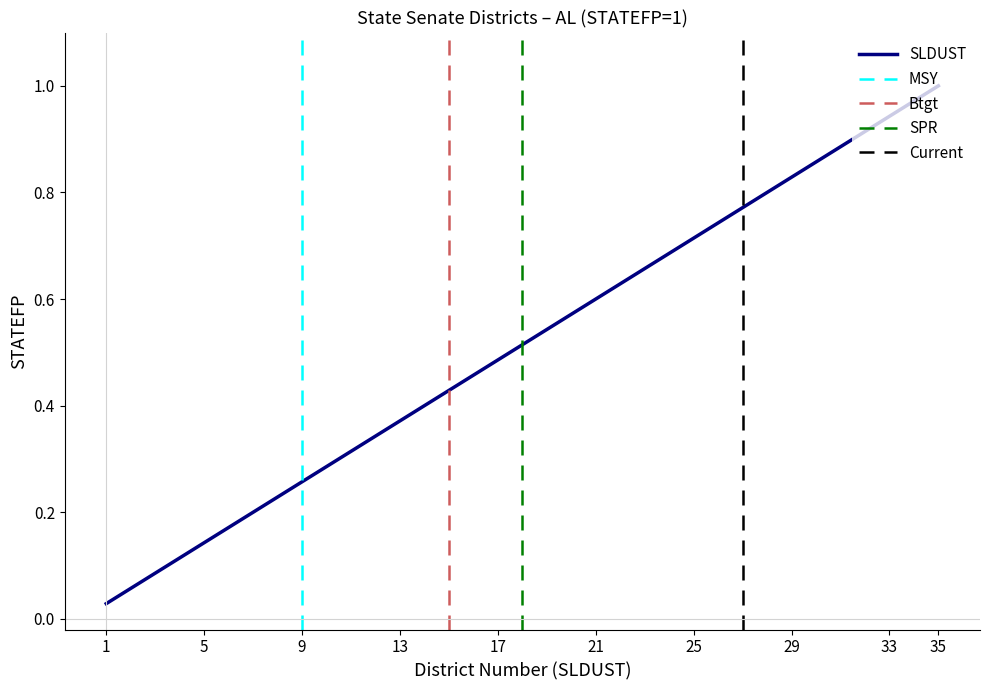

What is the sum of all values?

18.0